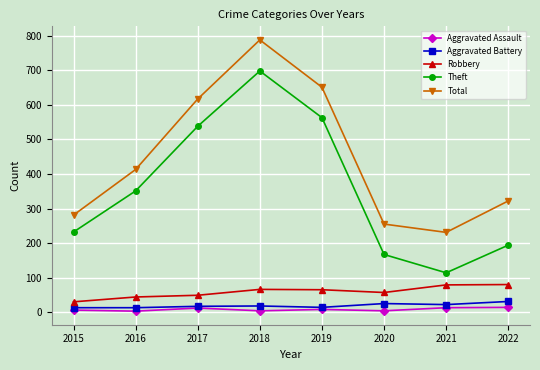

At which category does Theft reach its first local valley?

2021